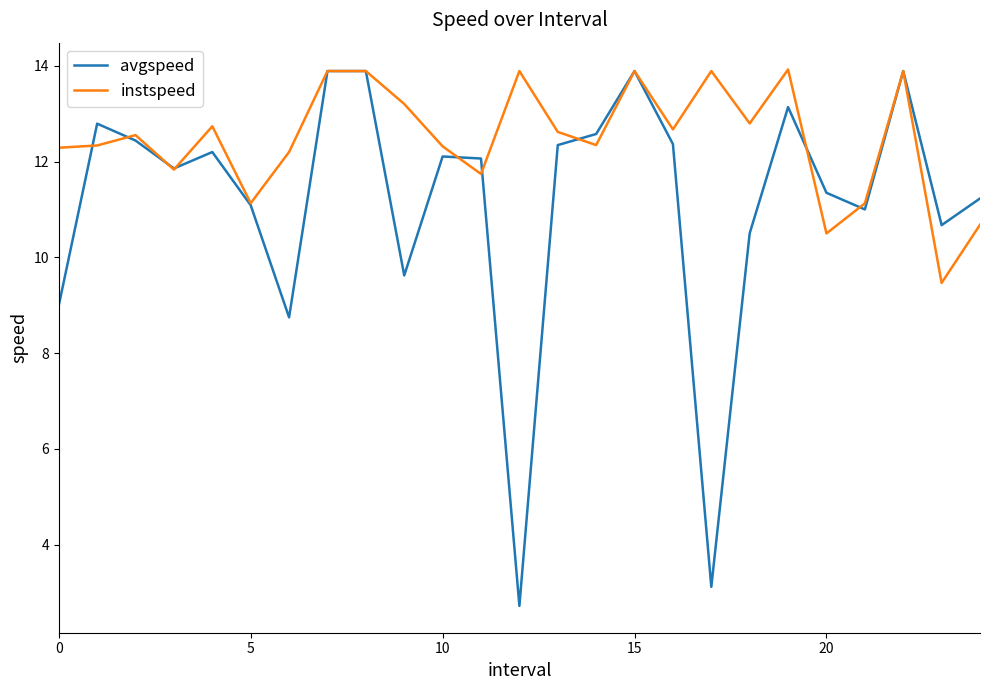

Which series has the largest total across all categories?

instspeed